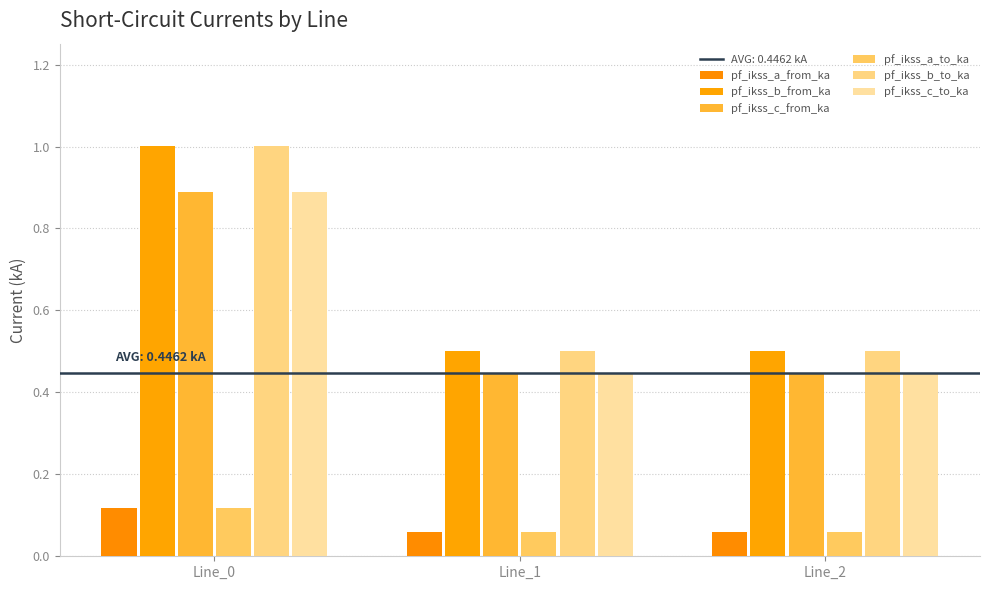

At how many categories does at least one series exceed 0?

3